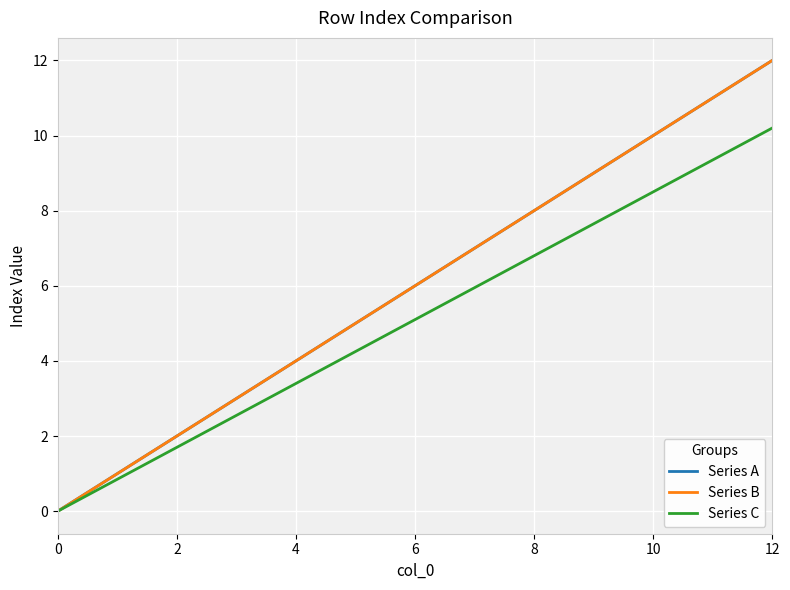

Does the chart have visible grid lines?

Yes